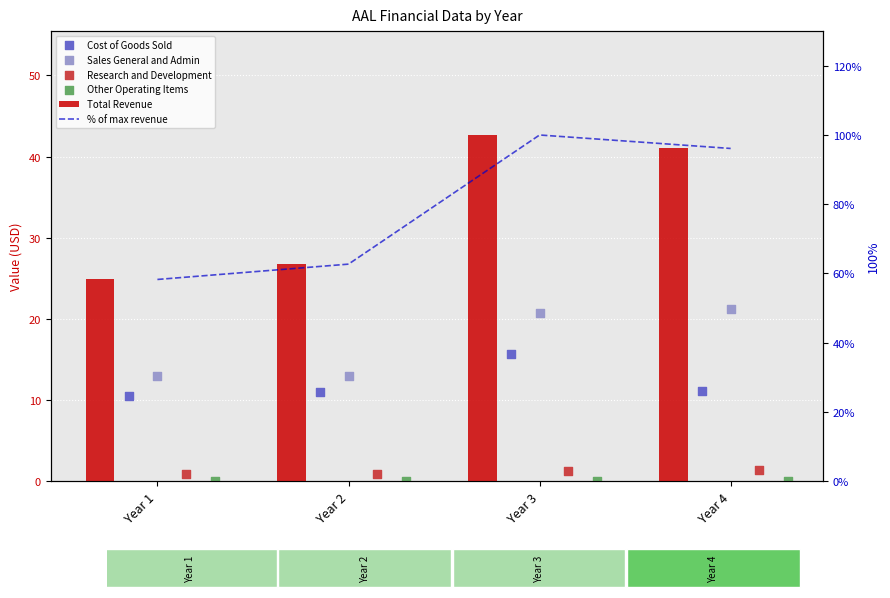

Which series has the largest Y range (max minus min)?

% of max revenue